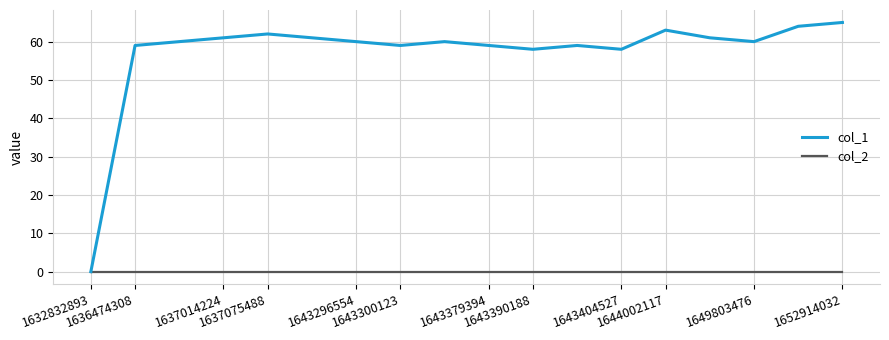

Reading left to right, list all the values displayed in this chart.

col_1: 0	59	60	61	62	61	60	59	60	59	58	59	58	63	61	60	64	65
col_2: 0	0	0	0	0	0	0	0	0	0	0	0	0	0	0	0	0	0